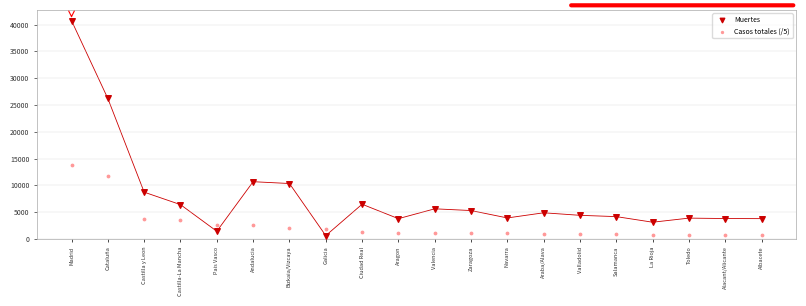

In the Muertes series, what Y value is closest to 20670?

26203.0